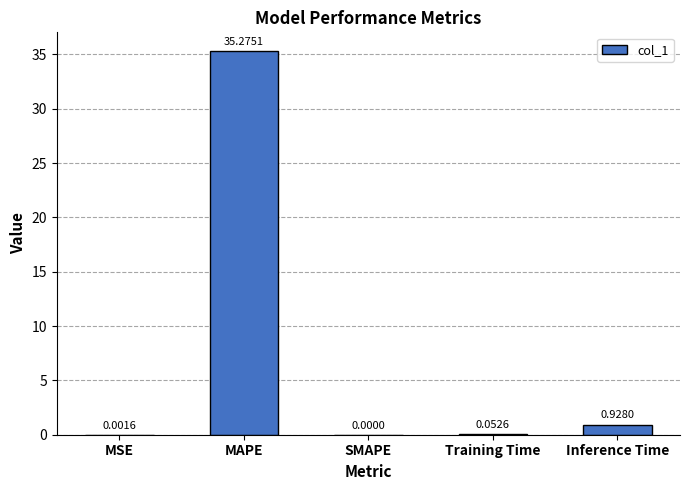

Are the bars horizontal?

No